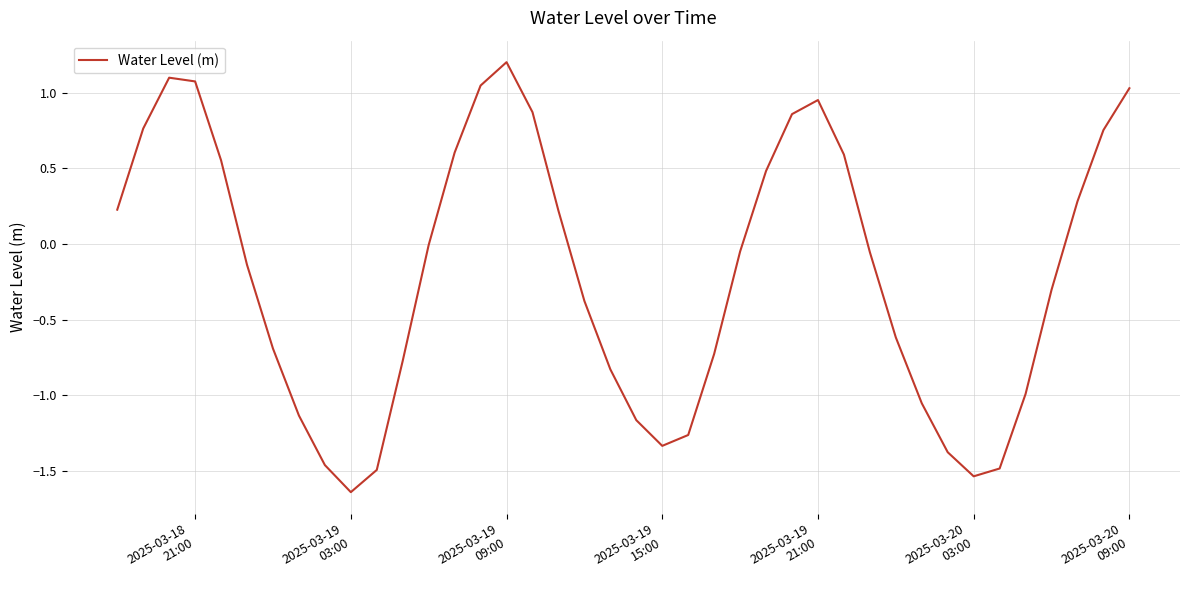

What is the greatest value displayed?

1.2